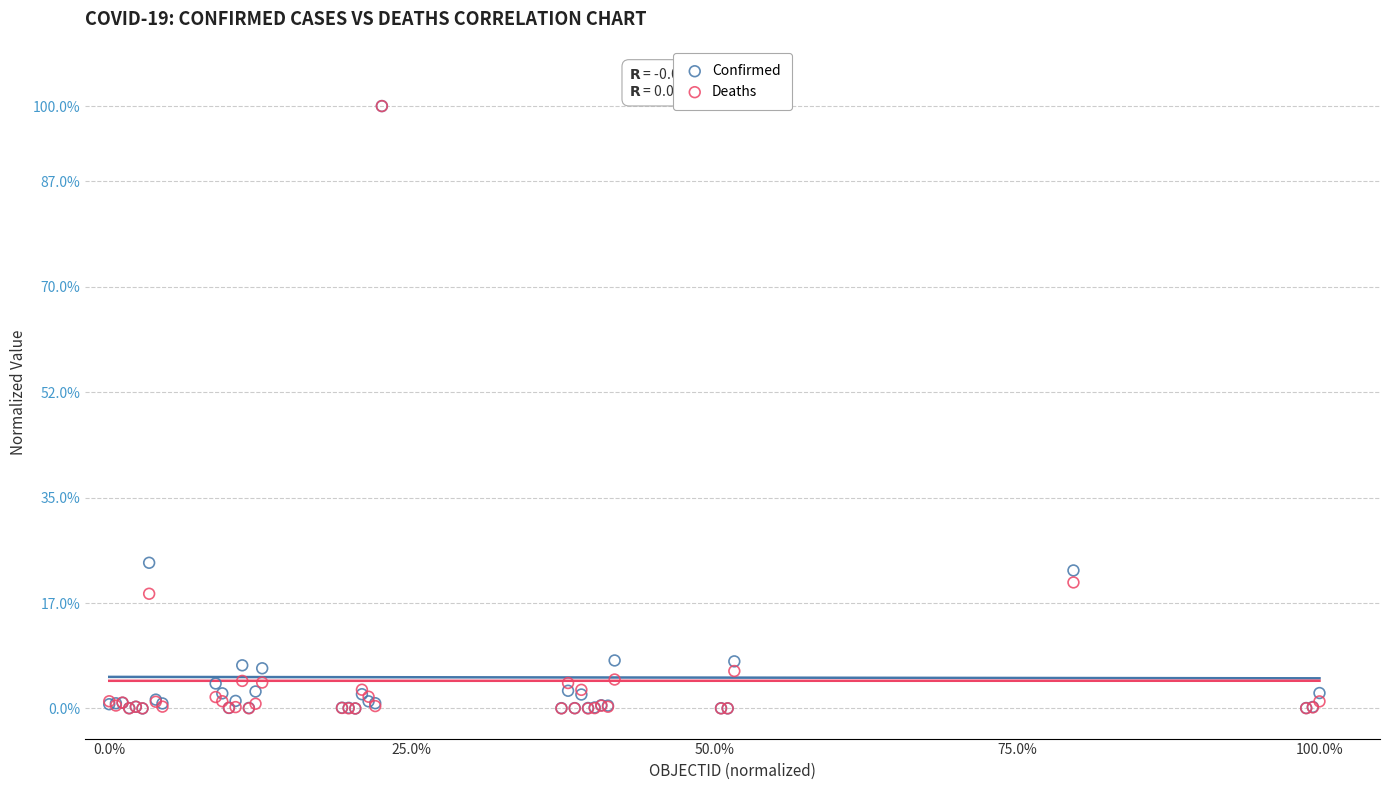

What are all the series names shown in the legend?

Confirmed, Deaths